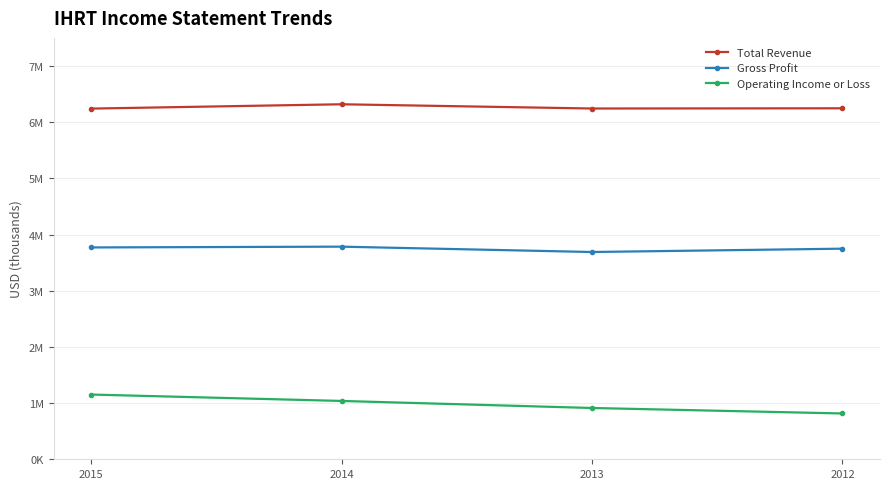

Does the chart display data point markers on the line(s)?

Yes